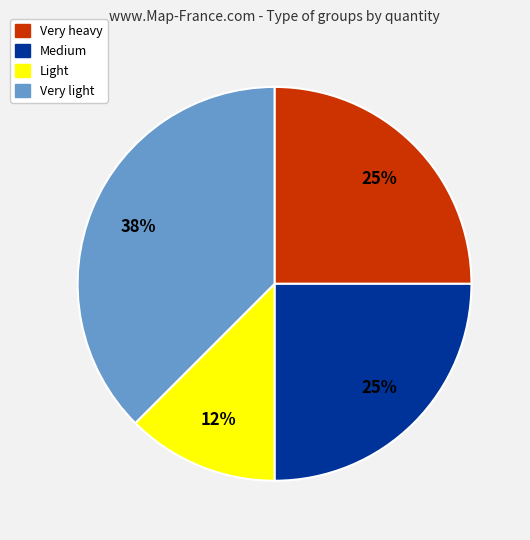

To the nearest percent, what is the average slice percentage?

25%